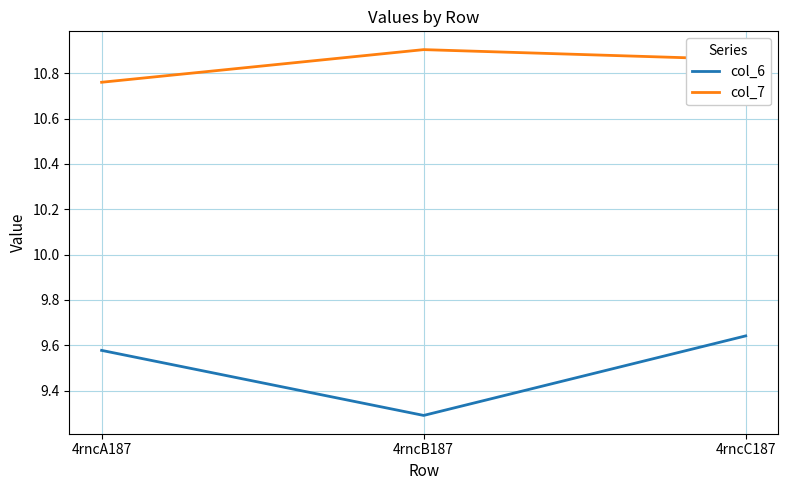

What position from the left is 4rncB187?

2